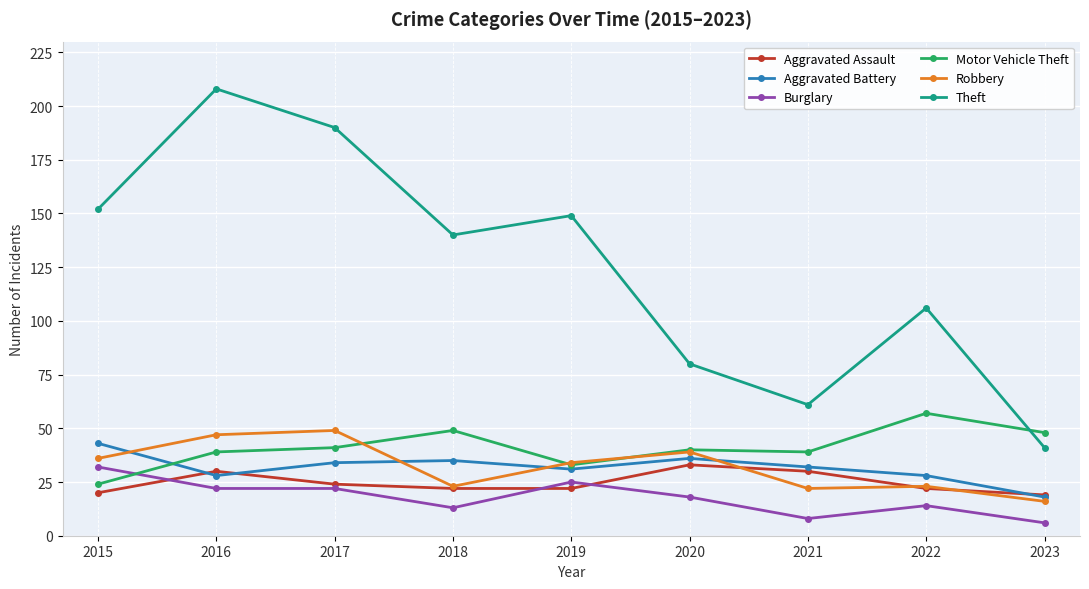

What is the lowest value of the Theft series?

41